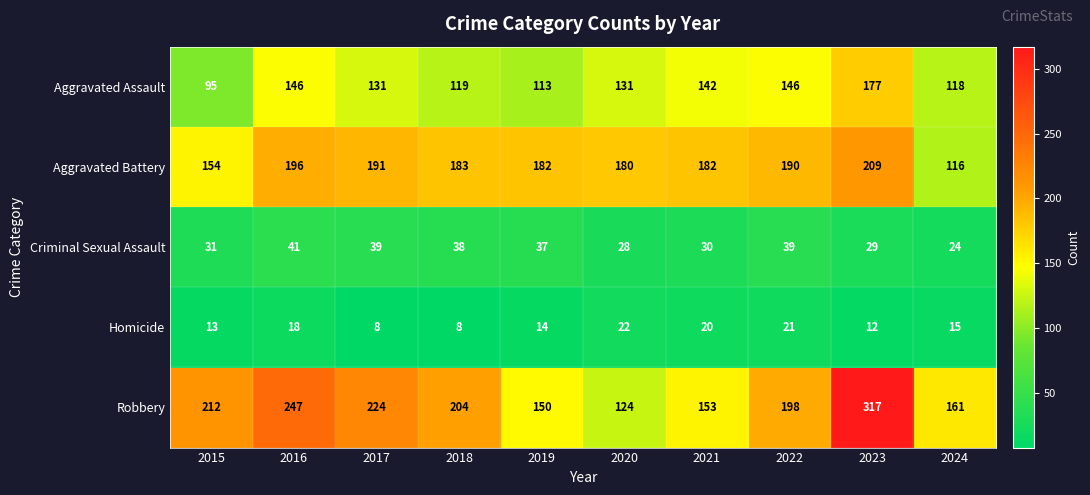

Rank the series by their maximum value, from highest to lowest.

Robbery, Aggravated Battery, Aggravated Assault, Criminal Sexual Assault, Homicide